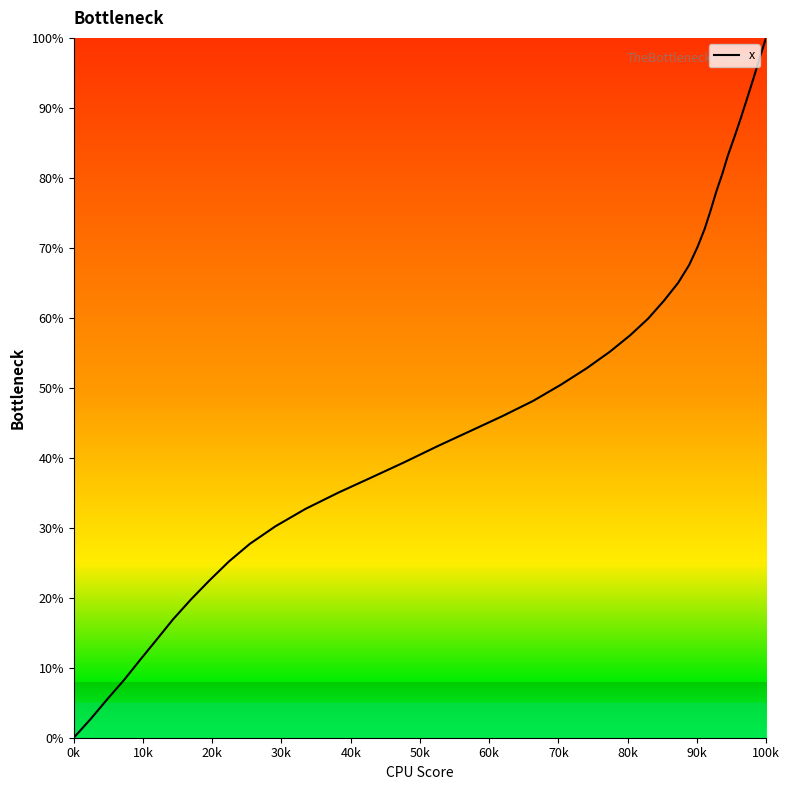

How many lines are shown in the chart?

1